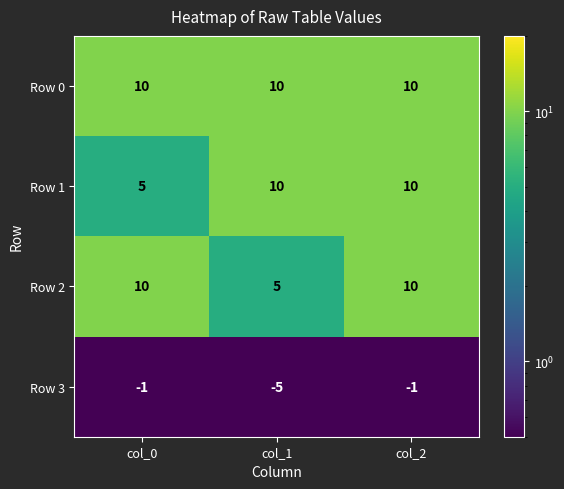

What is the maximum value shown in the chart?

10